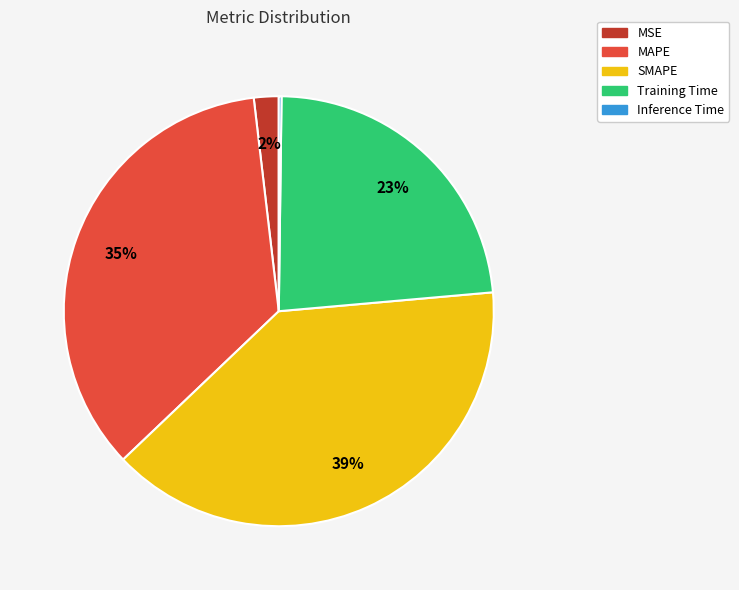

What percentage is the MSE slice, to the nearest percent?

2%